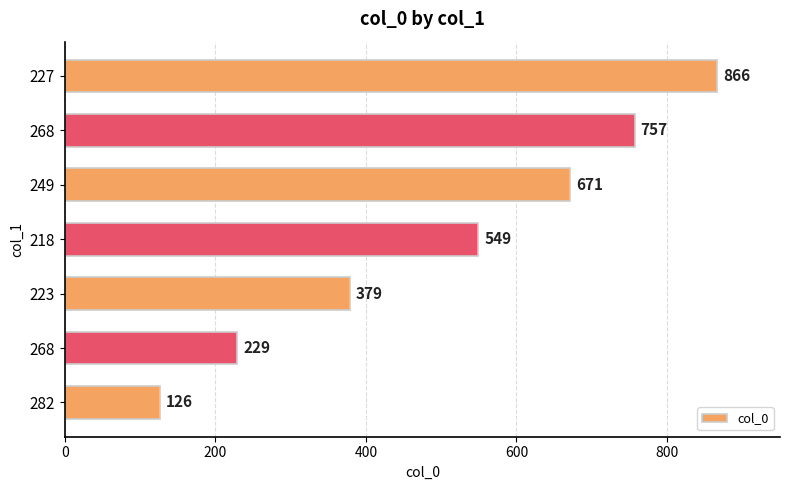

How many values are between 229 and 757?

5